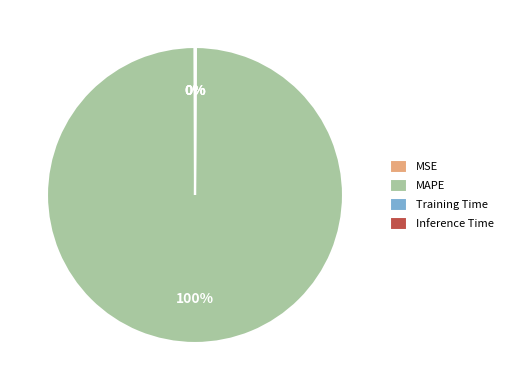

Which slice is the largest?

MAPE